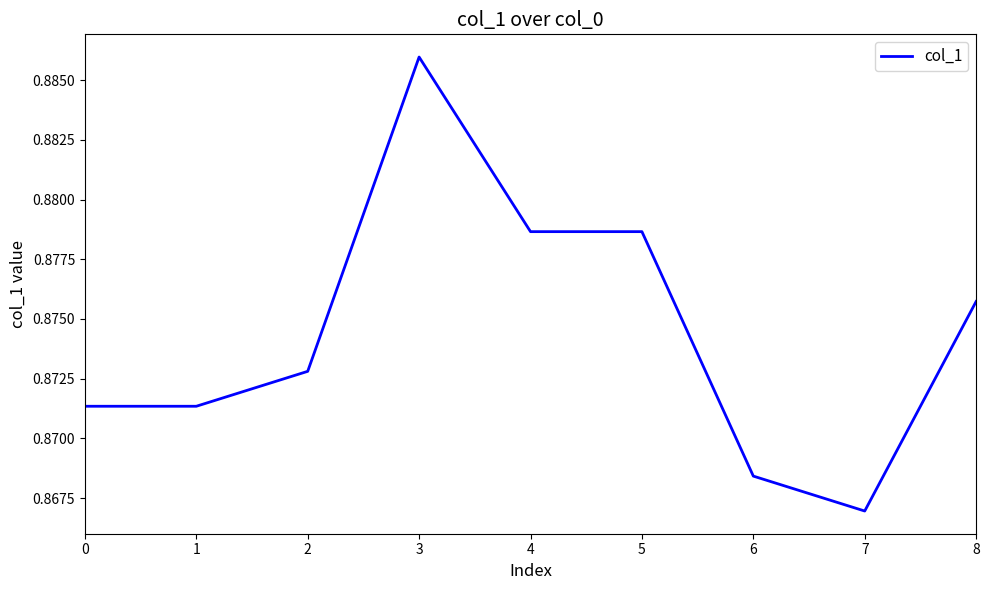

Is it true that the value at 4 is 0.4?

False